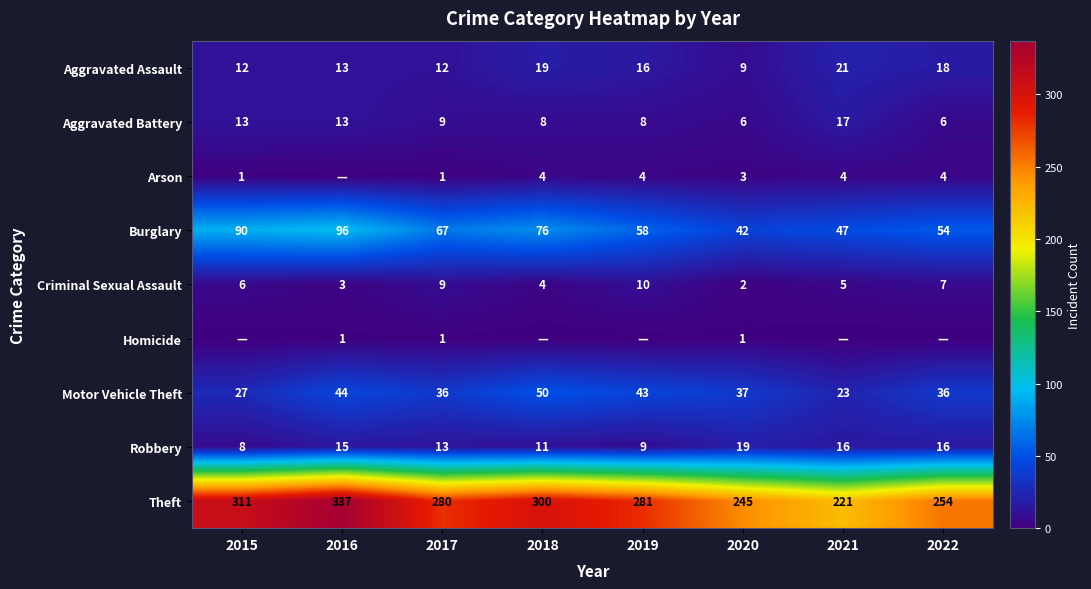

At how many categories does at least one series exceed 34?

8